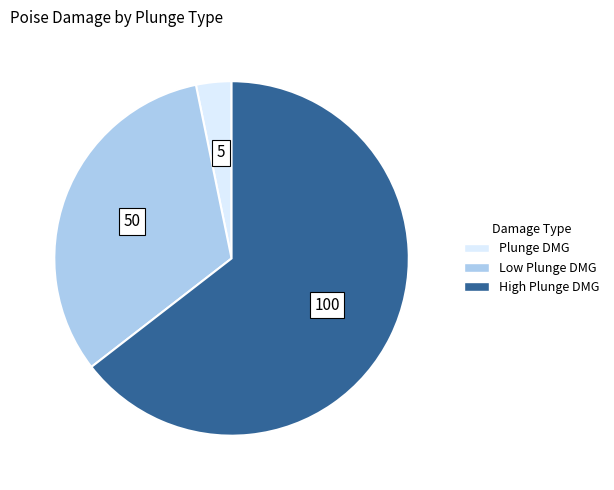

Approximately how many times larger is the value at High Plunge DMG compared to Low Plunge DMG?

2.0